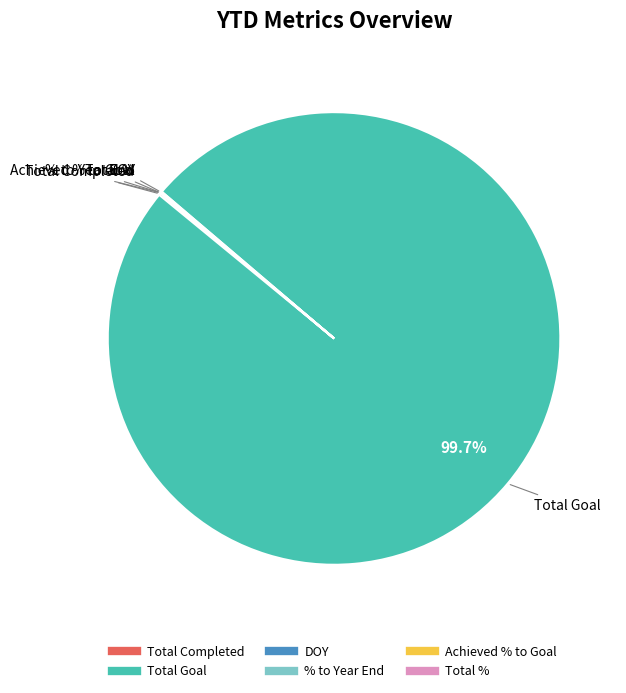

What is the largest slice in the pie chart?

Total Goal